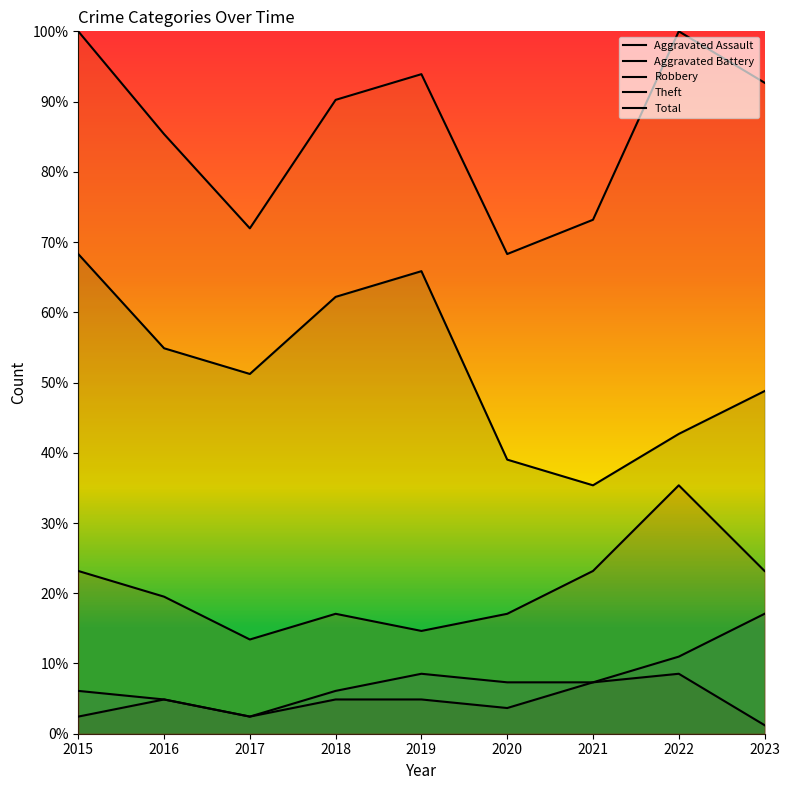

Is it true that Theft equals 111.9 at 2015?

False